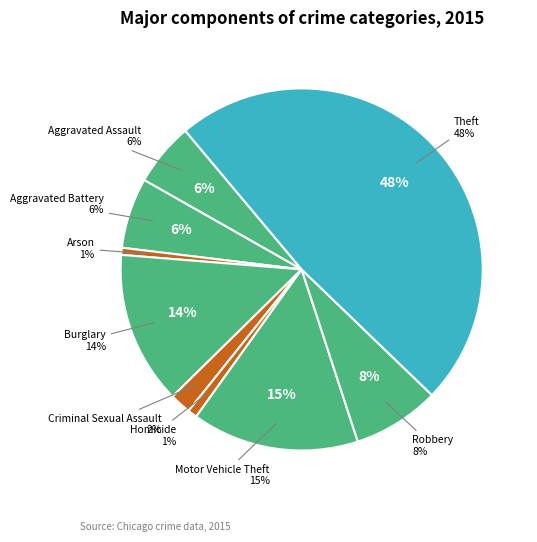

How many segments does this pie chart have?

9